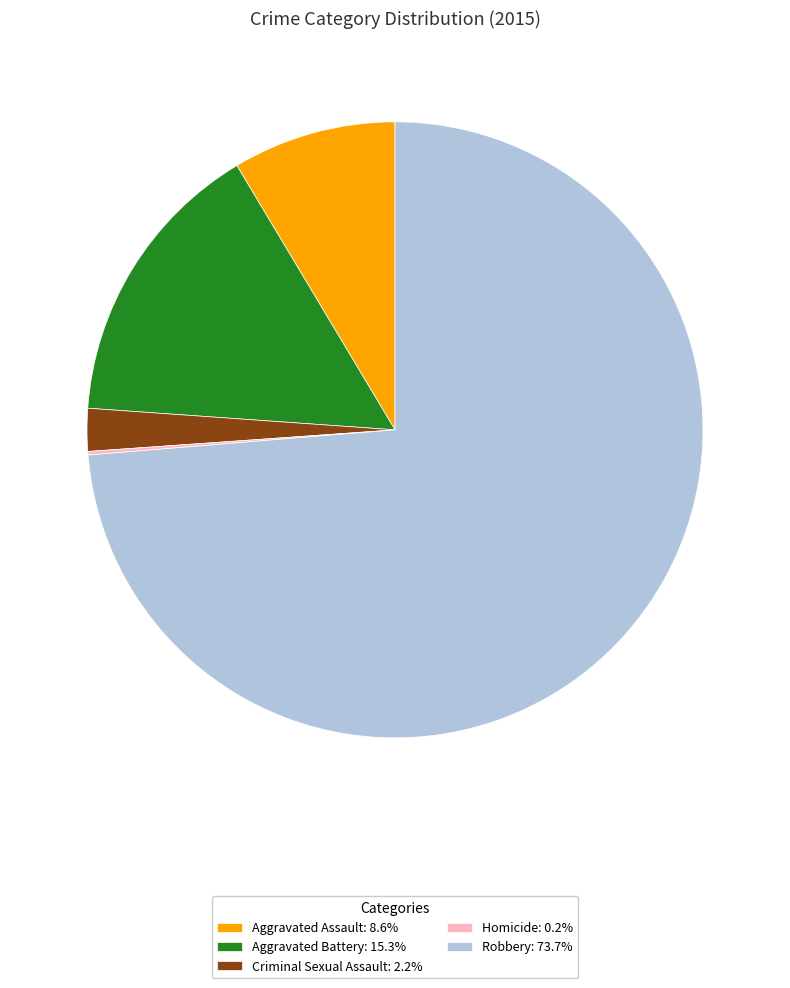

What is the ratio of the value at Criminal Sexual Assault: 2.2% to the value at Aggravated Assault: 8.6%?

0.3